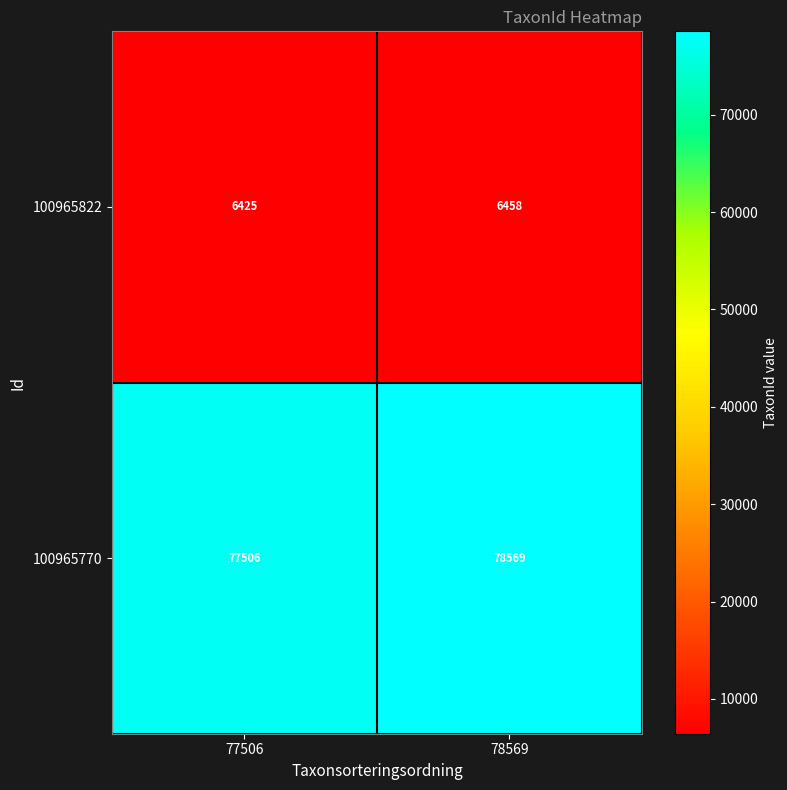

What is the sum of all 100965770 values?

156075